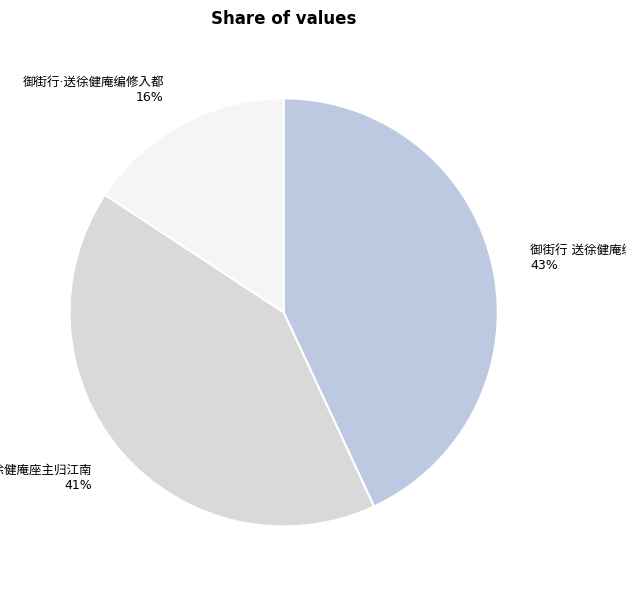

To the nearest percent, what is the difference between the largest and smallest slice percentages?

27%